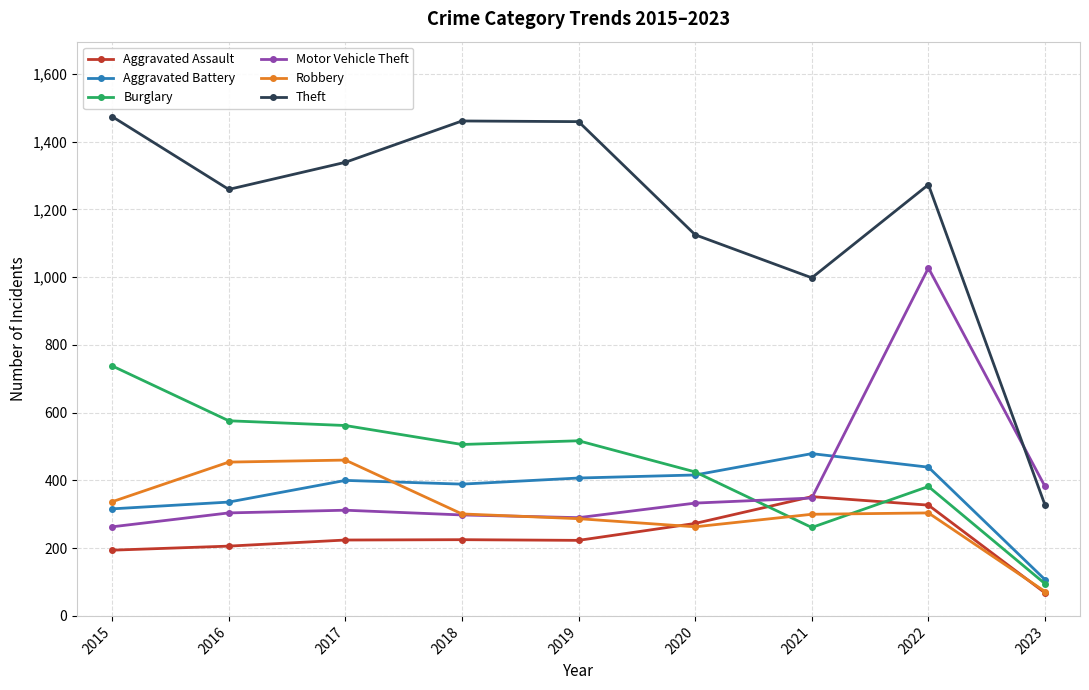

True or false: Motor Vehicle Theft has more than 0 interior local peaks.

True